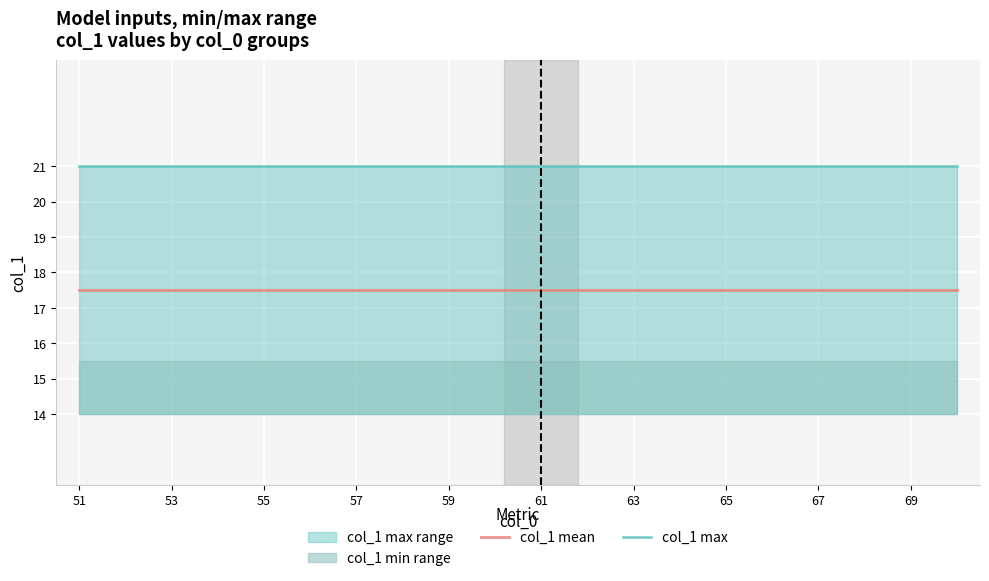

True or false: col_1 mean and col_1 max intersect in this chart.

False